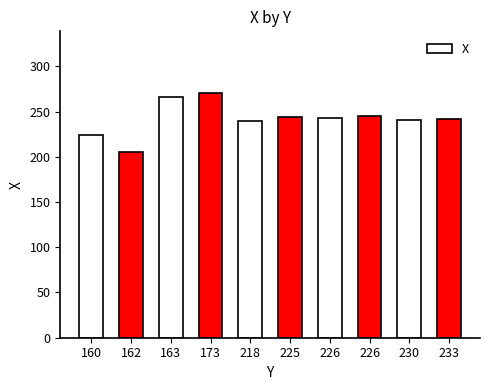

Count the number of categories in the chart.

10